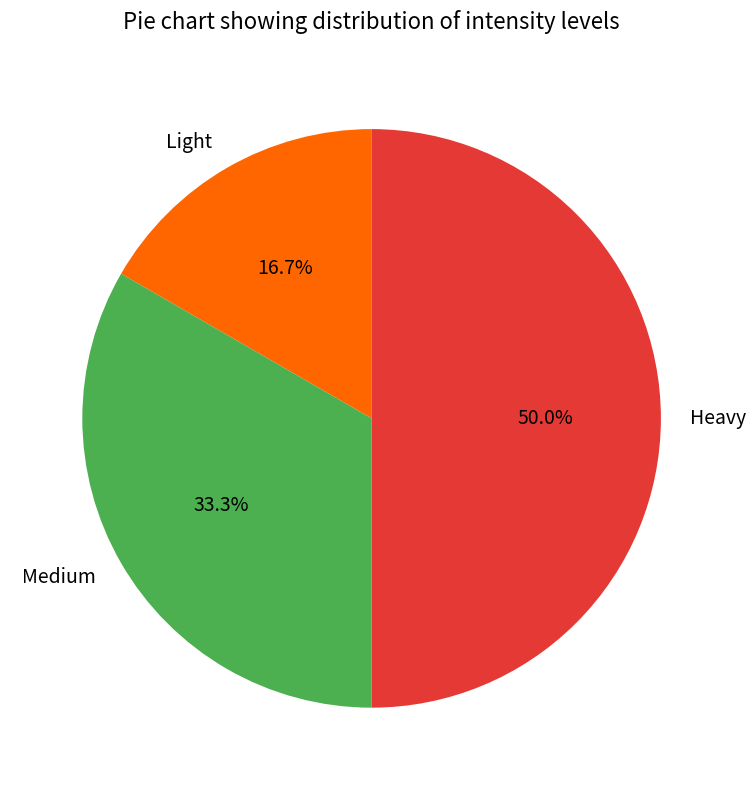

Which slice is the largest?

Heavy